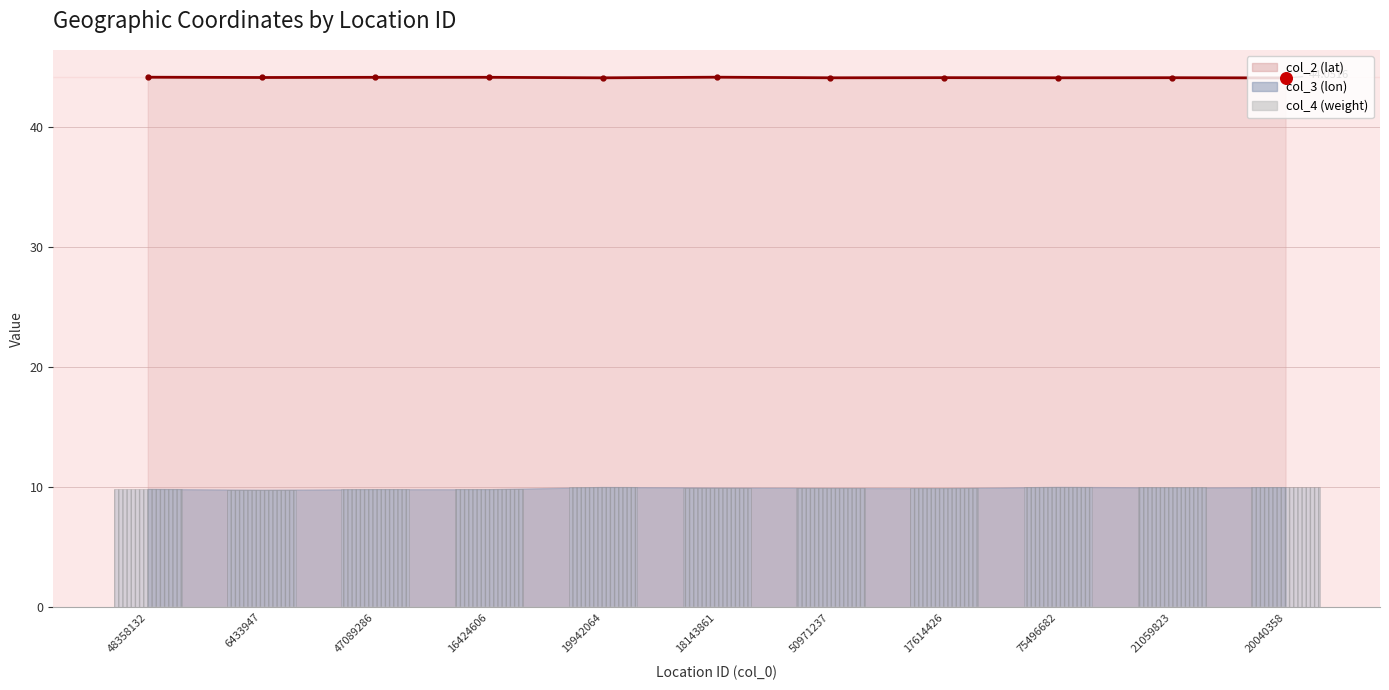

At how many categories does at least one series exceed 21?

11